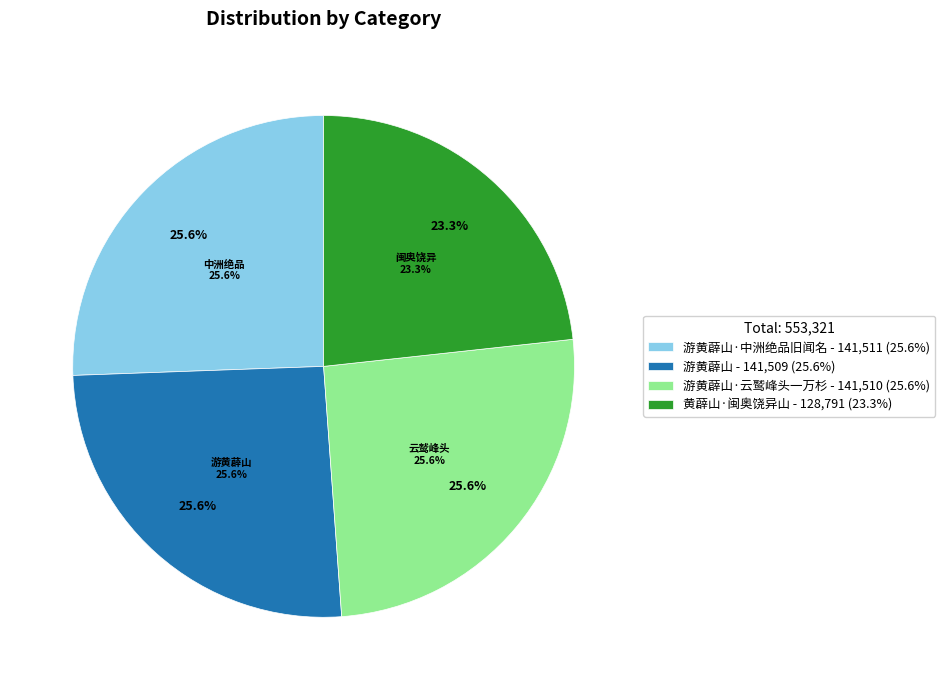

Is it true that 游黄薜山·中洲绝品旧闻名 is 38% of the pie?

False